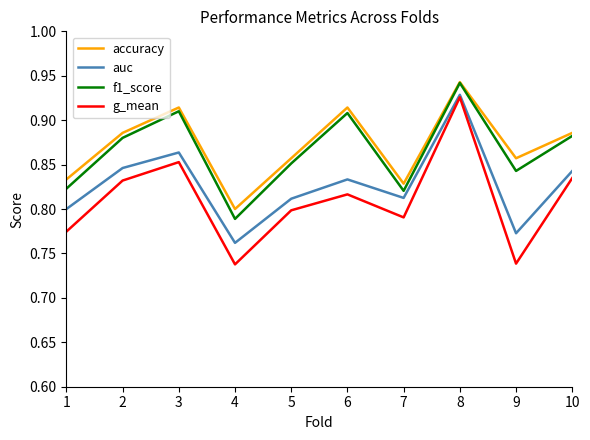

Is it true that f1_score equals 1.1 at 7?

False